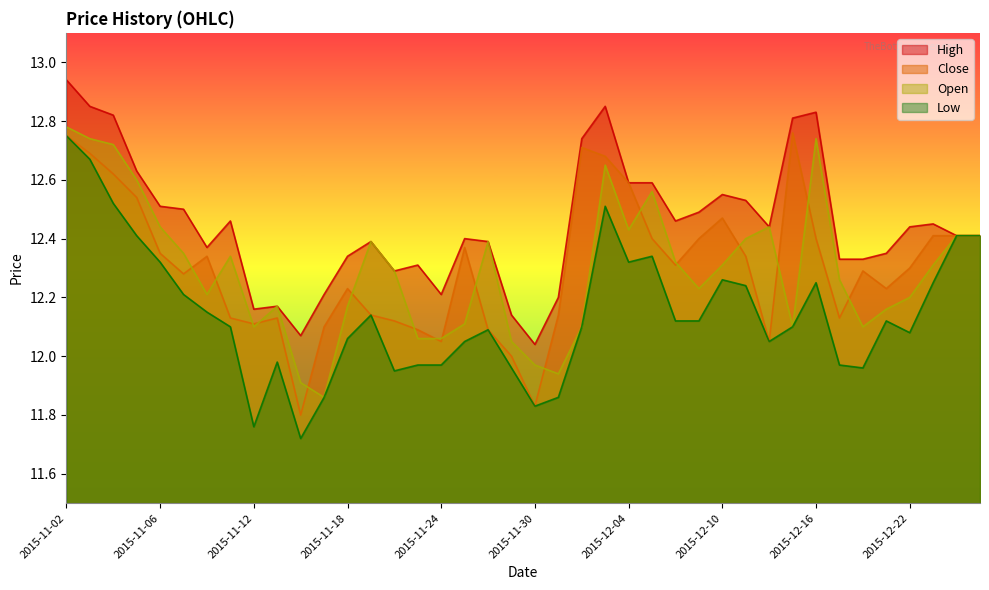

What are all the series names shown in the legend?

High, Close, Open, Low